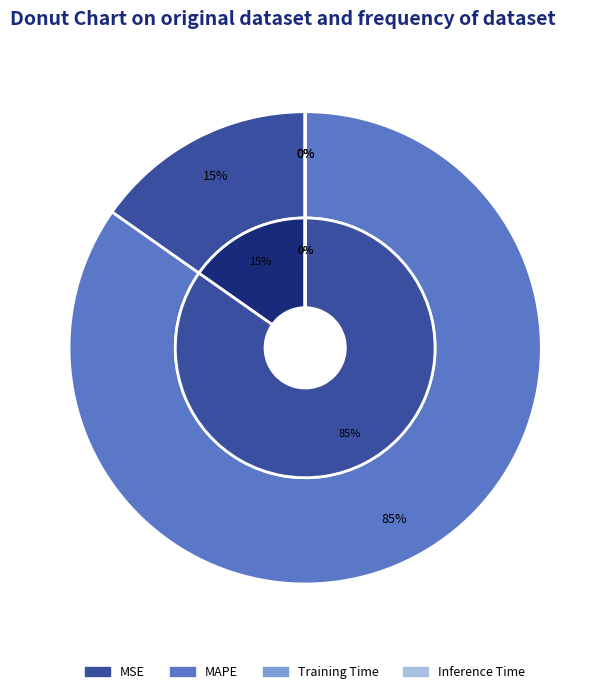

Does Training Time account for over 50% of the chart?

No